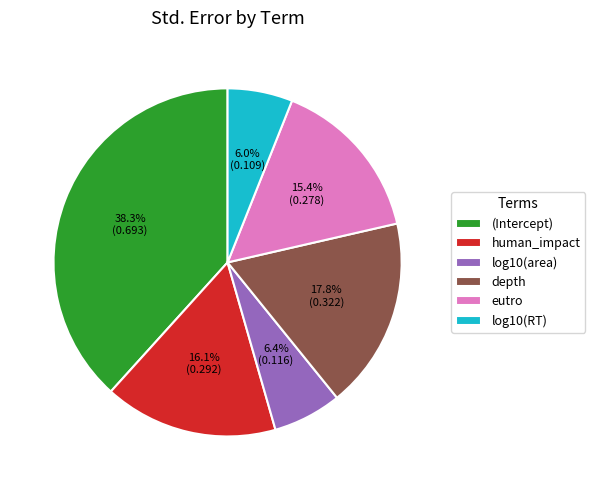

To the nearest percent, what is the difference between the largest and smallest slice percentages?

32%